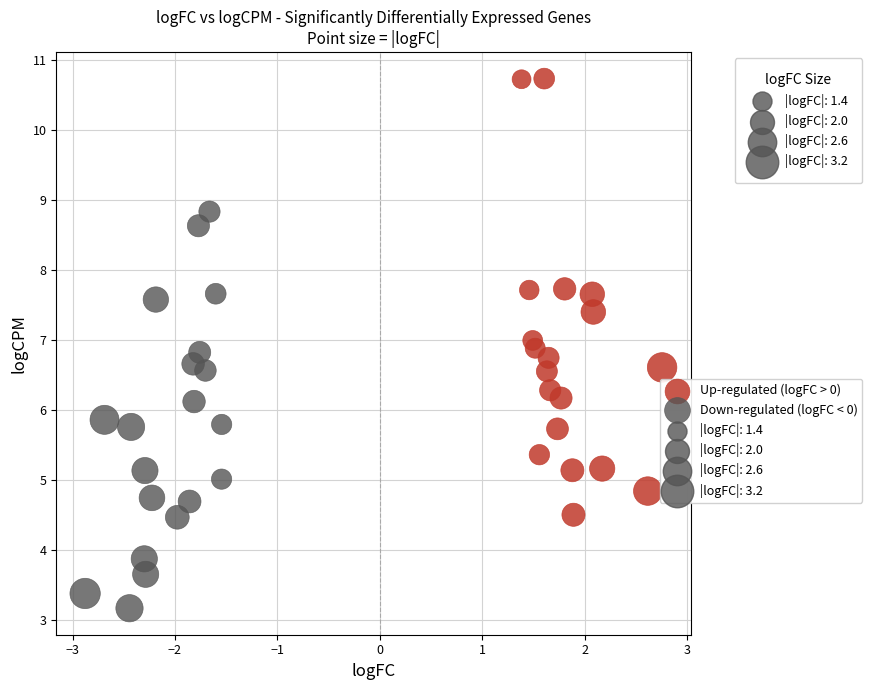

Which series has the largest Y range (max minus min)?

Up-regulated (logFC > 0)